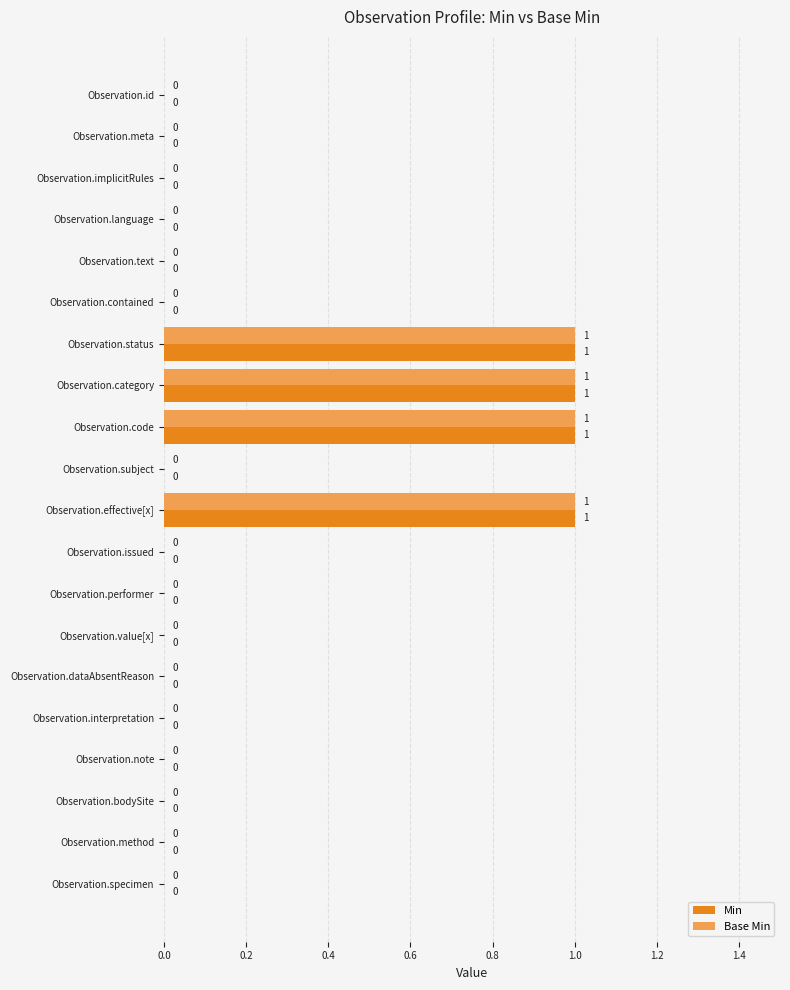

The value of Base Min at Observation.implicitRules is 0. True or false?

True